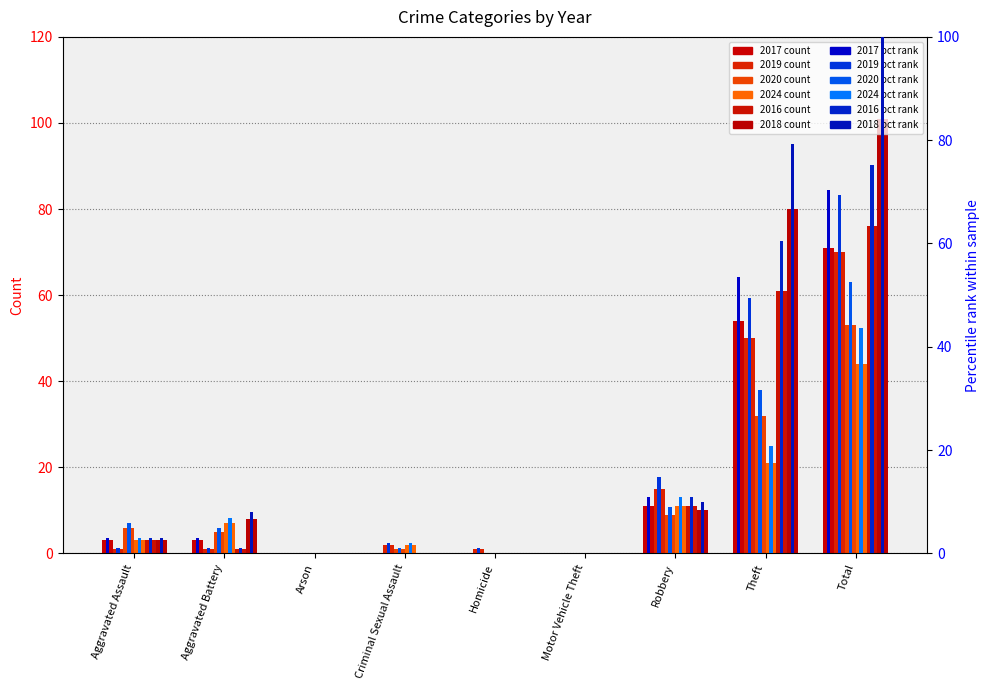

What is the sum of all 2020 values?

106.0